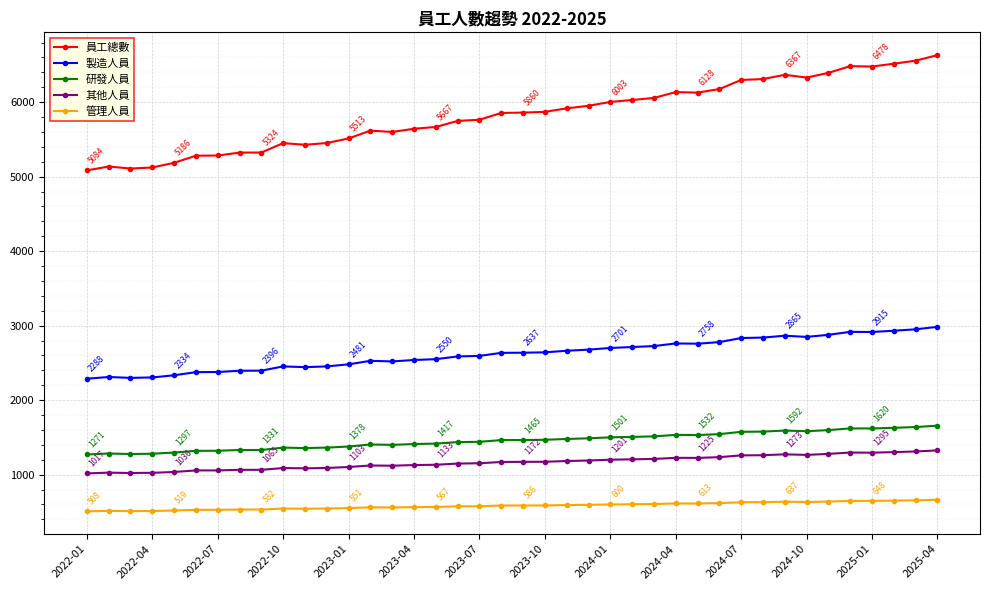

What is the greatest value displayed?

6631